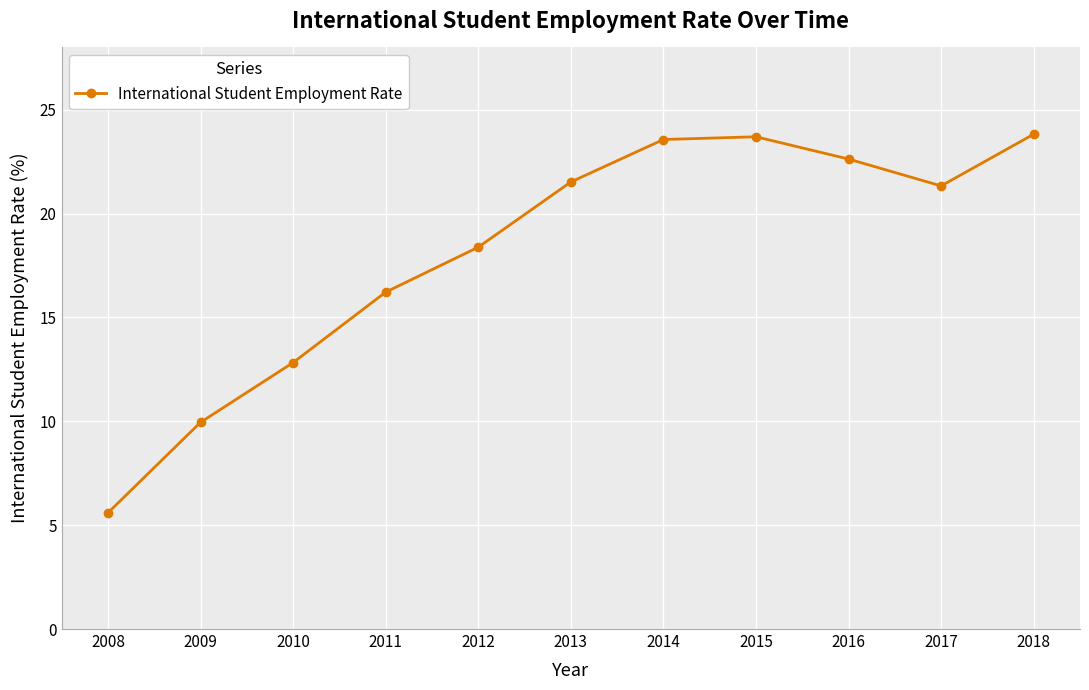

What is the value of the 7th point from the left?

23.6